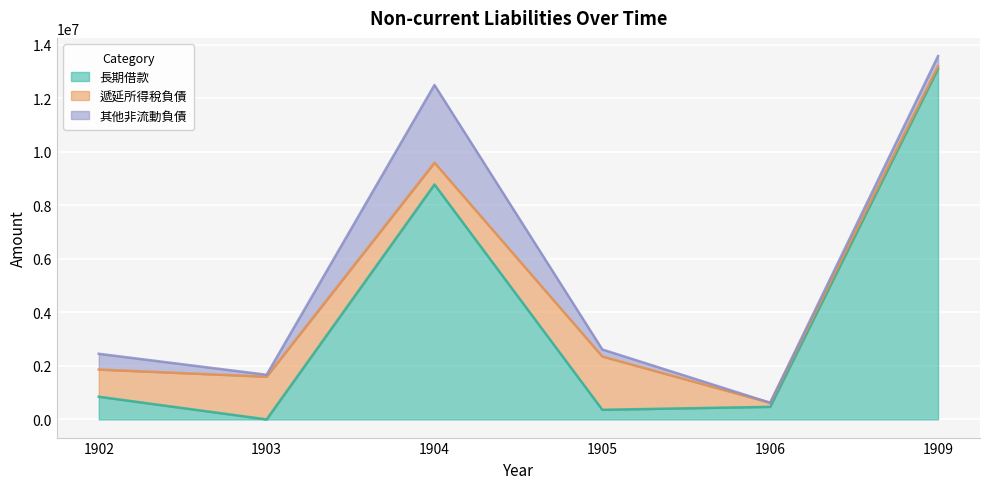

What is the difference between the highest and lowest values at 1902?

428123